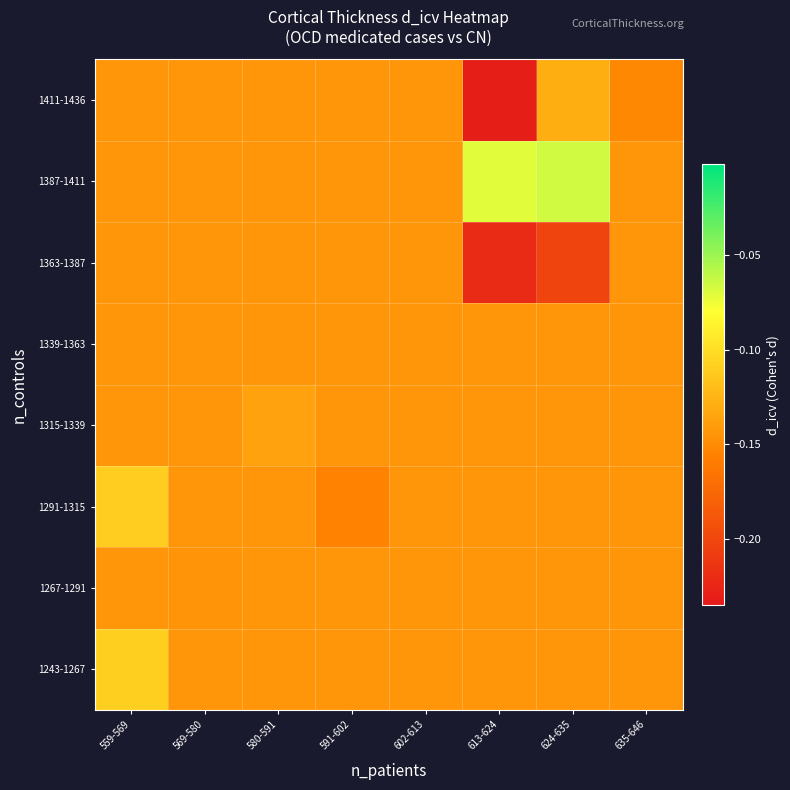

Reading right to left, extract all data points from this chart.

1243-1267: 635-646=-0.1	624-635=-0.1	613-624=-0.1	602-613=-0.1	591-602=-0.1	580-591=-0.1	569-580=-0.1	559-569=-0.1
1267-1291: 635-646=-0.1	624-635=-0.1	613-624=-0.1	602-613=-0.1	591-602=-0.1	580-591=-0.1	569-580=-0.1	559-569=-0.1
1291-1315: 635-646=-0.1	624-635=-0.1	613-624=-0.1	602-613=-0.1	591-602=-0.2	580-591=-0.1	569-580=-0.1	559-569=-0.1
1315-1339: 635-646=-0.1	624-635=-0.1	613-624=-0.1	602-613=-0.1	591-602=-0.1	580-591=-0.1	569-580=-0.1	559-569=-0.1
1339-1363: 635-646=-0.1	624-635=-0.1	613-624=-0.1	602-613=-0.1	591-602=-0.1	580-591=-0.1	569-580=-0.1	559-569=-0.1
1363-1387: 635-646=-0.1	624-635=-0.2	613-624=-0.2	602-613=-0.1	591-602=-0.1	580-591=-0.1	569-580=-0.1	559-569=-0.1
1387-1411: 635-646=-0.1	624-635=-0.1	613-624=-0.1	602-613=-0.1	591-602=-0.1	580-591=-0.1	569-580=-0.1	559-569=-0.1
1411-1436: 635-646=-0.2	624-635=-0.1	613-624=-0.2	602-613=-0.1	591-602=-0.1	580-591=-0.1	569-580=-0.1	559-569=-0.1